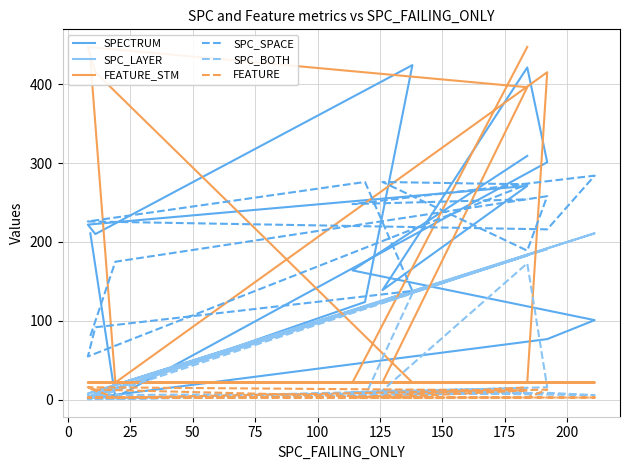

What are all the series names shown in the legend?

SPECTRUM, SPC_LAYER, FEATURE_STM, SPC_SPACE, SPC_BOTH, FEATURE